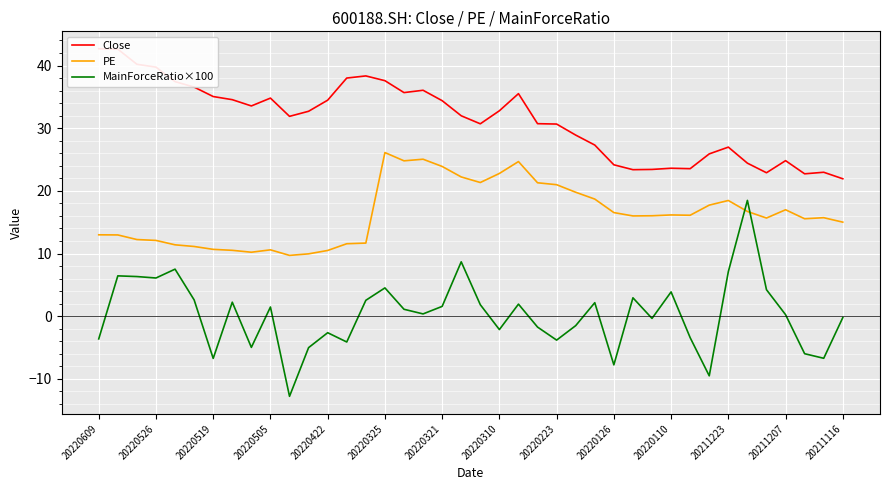

What are all the series names shown in the legend?

Close, PE, MainForceRatio×100